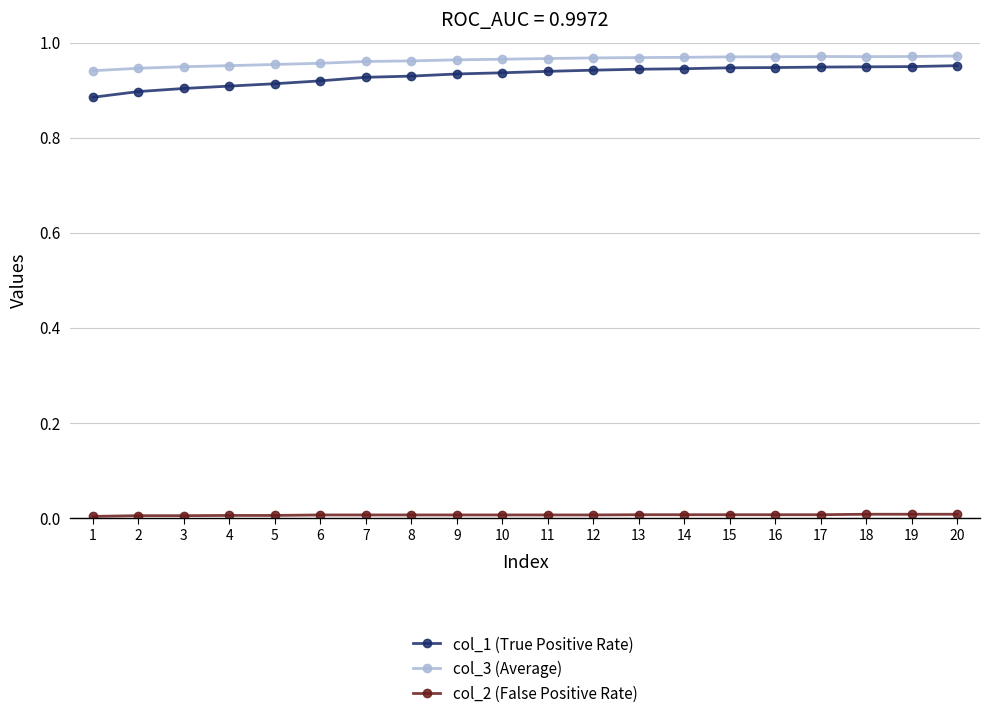

True or false: col_1 (True Positive Rate) and col_3 (Average) intersect in this chart.

False